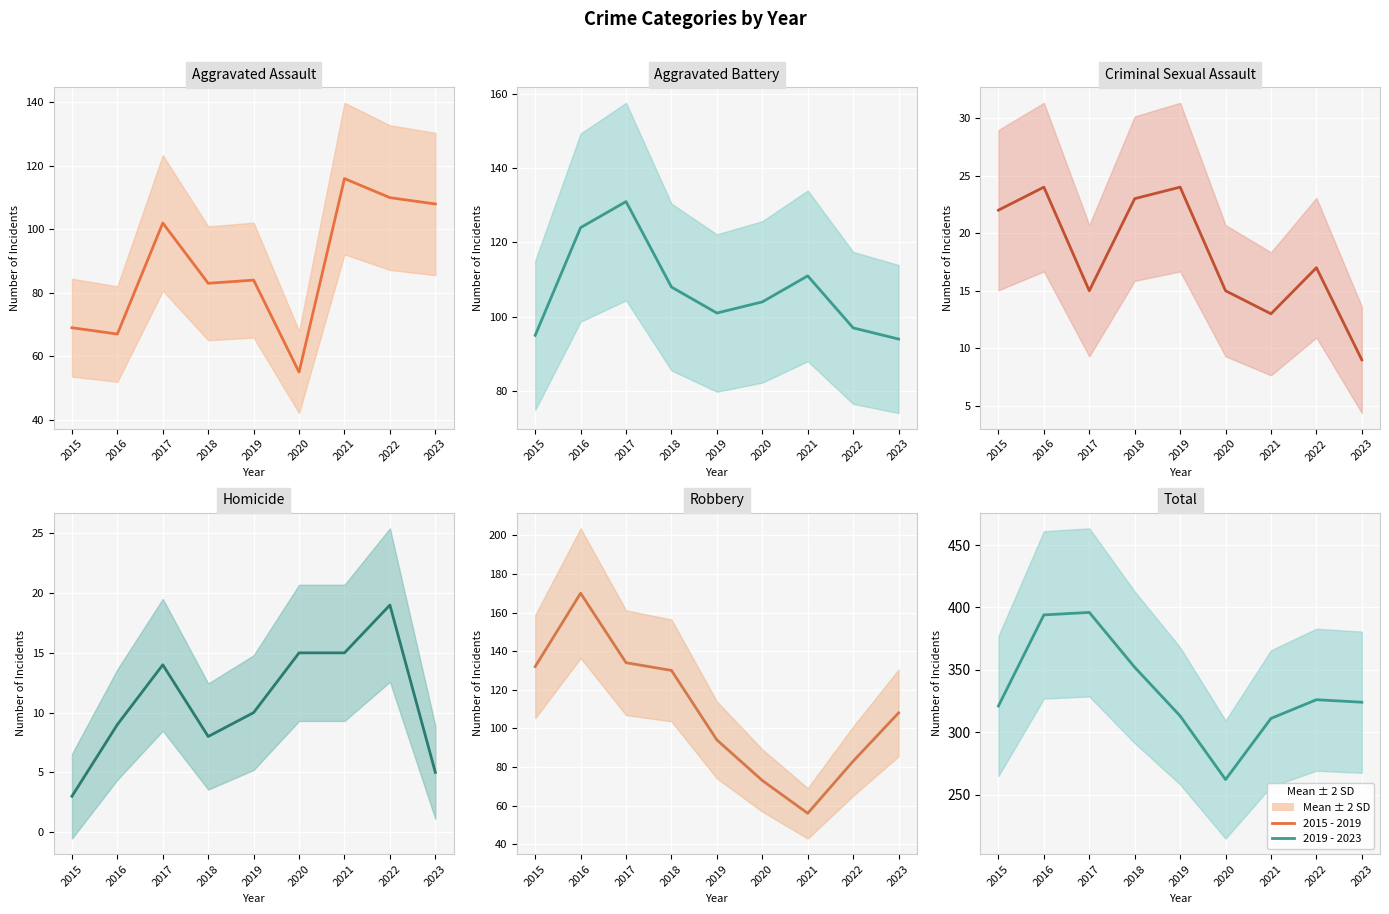

List the series in order of their peak value, highest first.

Total (All Categories), Robbery, Aggravated Battery, Aggravated Assault, Criminal Sexual Assault, Homicide